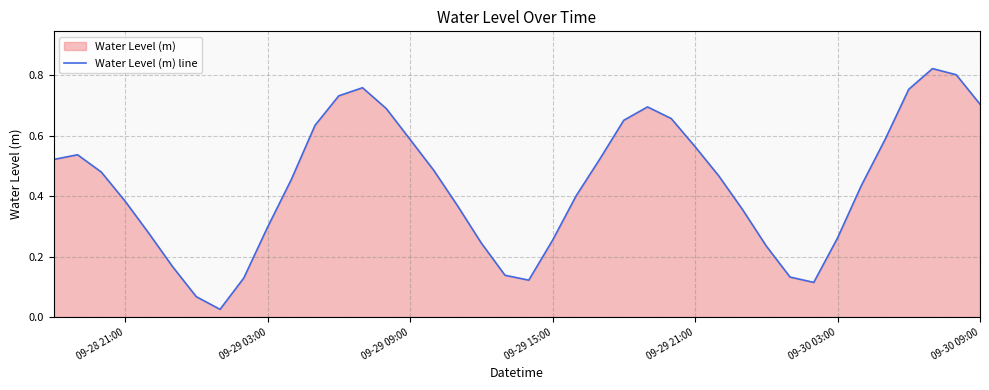

Is it true that the value at 09-29 09:00 is 0.8?

False